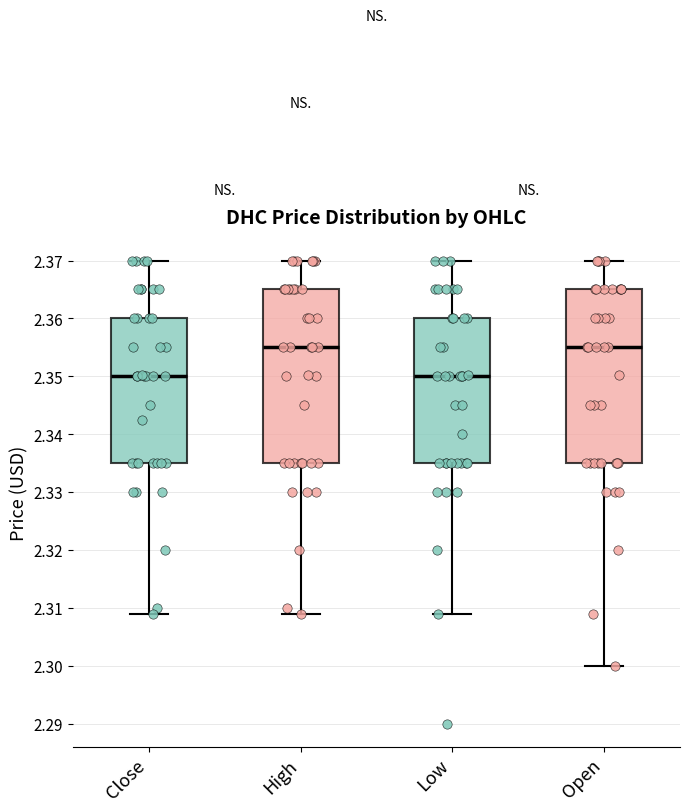

Reading left to right, transcribe this box plot: for each box, give where its median line is, the range the box spans, and where its two whiskers end, as read against the y-axis. The values are not printed on the chart, so give them approximately, as read against the axis.

Close: median 2.350, box 2.335 to 2.360, whiskers 2.309 to 2.370
High: median 2.355, box 2.335 to 2.365, whiskers 2.309 to 2.370
Low: median 2.350, box 2.335 to 2.360, whiskers 2.309 to 2.370
Open: median 2.355, box 2.335 to 2.365, whiskers 2.300 to 2.370